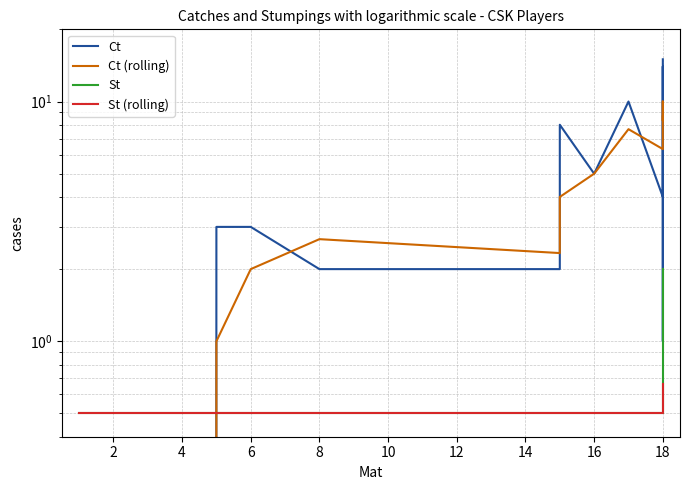

Does the chart display data point markers on the line(s)?

No